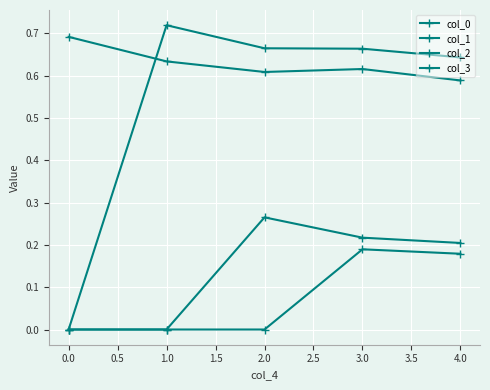

How many lines are shown in the chart?

4